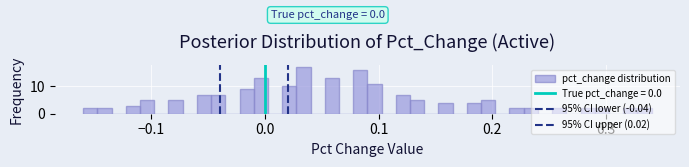

Read against the x-axis, roughly where is the centre of the tallest bar?

0.03